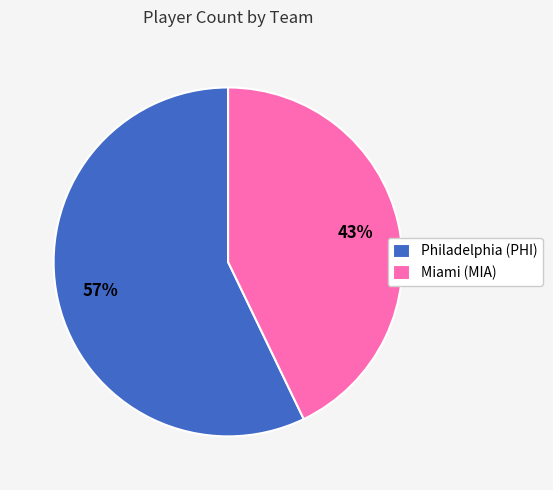

Is it true that Philadelphia (PHI) is 44% of the pie?

False